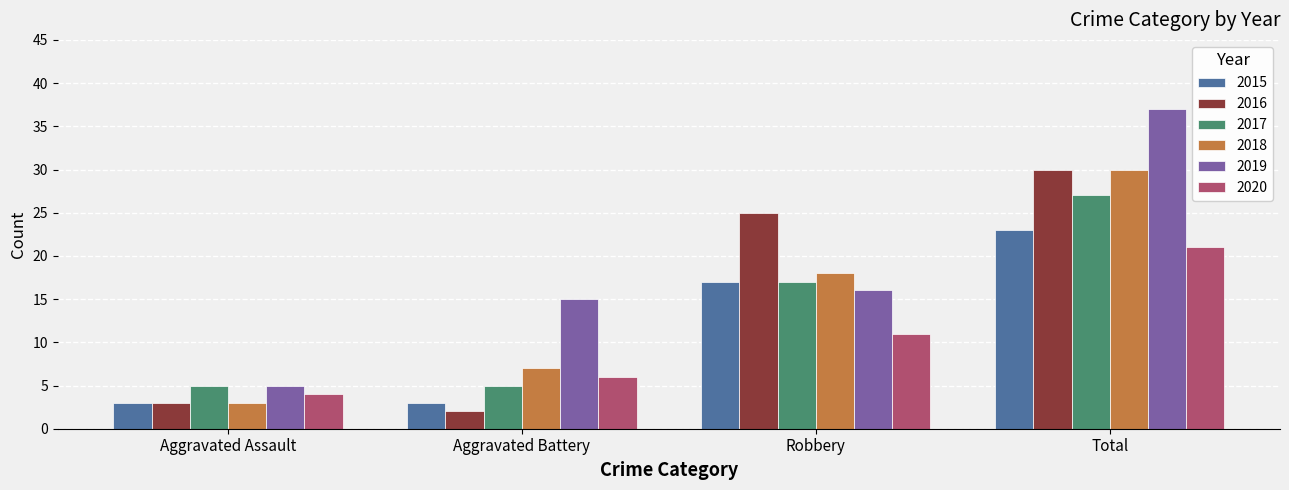

How many bars are there in total?

24